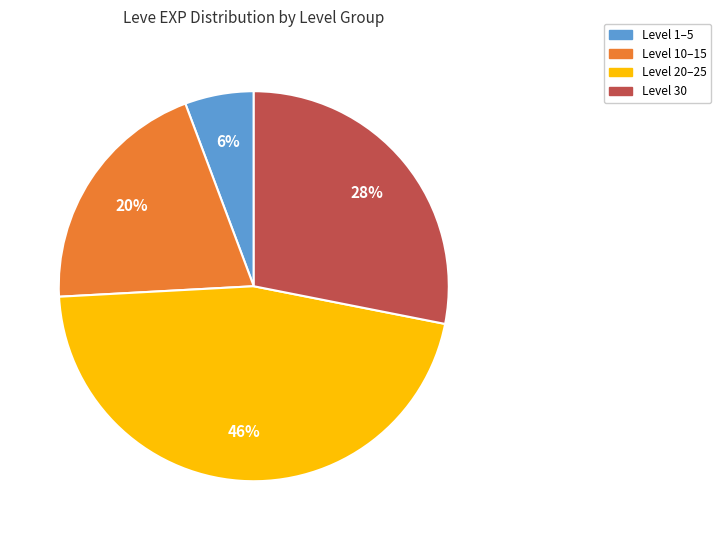

Is it true that Level 1–5 is 6% of the pie?

True